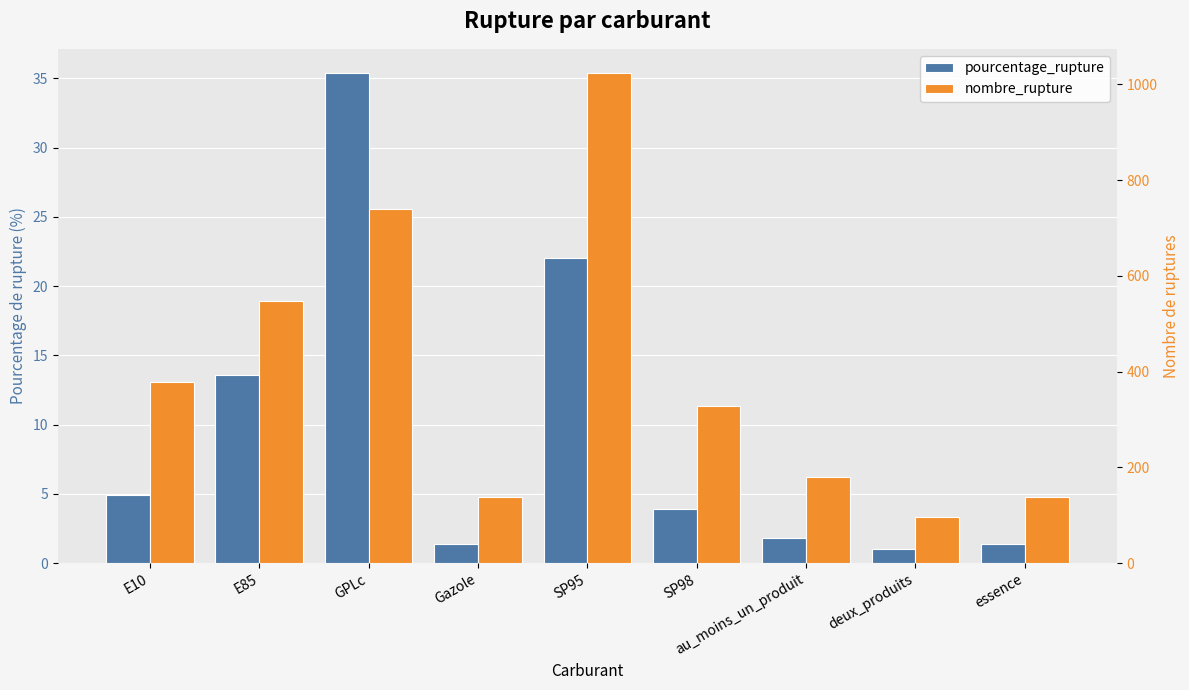

Rank the categories by nombre_rupture value from lowest to highest.

deux_produits, Gazole, essence, au_moins_un_produit, SP98, E10, E85, GPLc, SP95